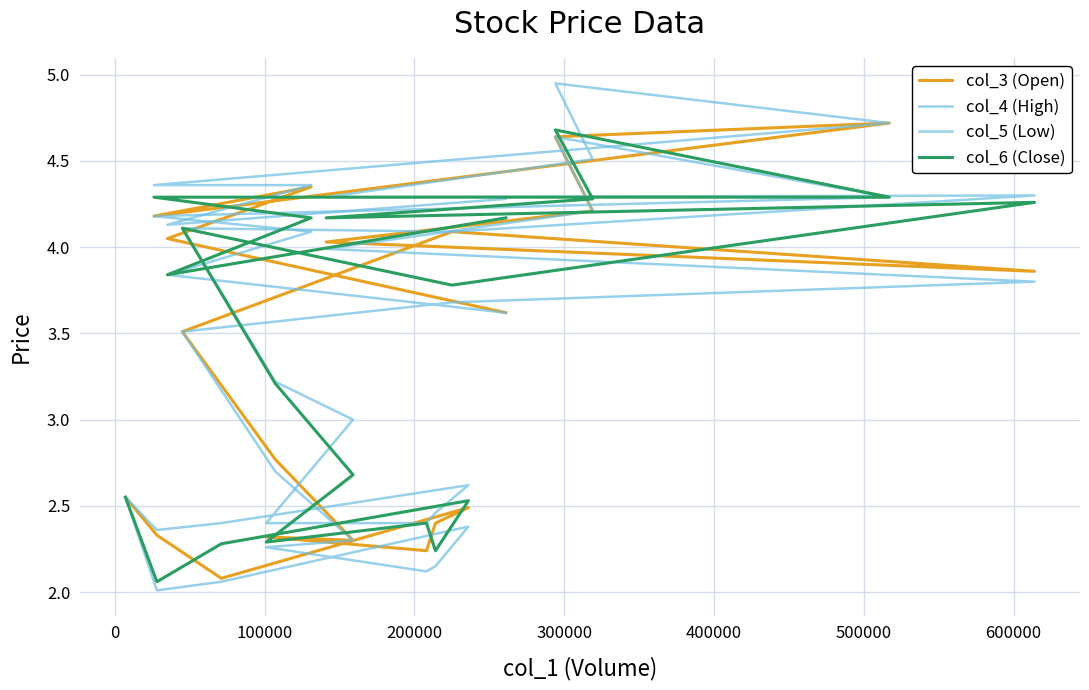

Does the chart display data point markers on the line(s)?

No